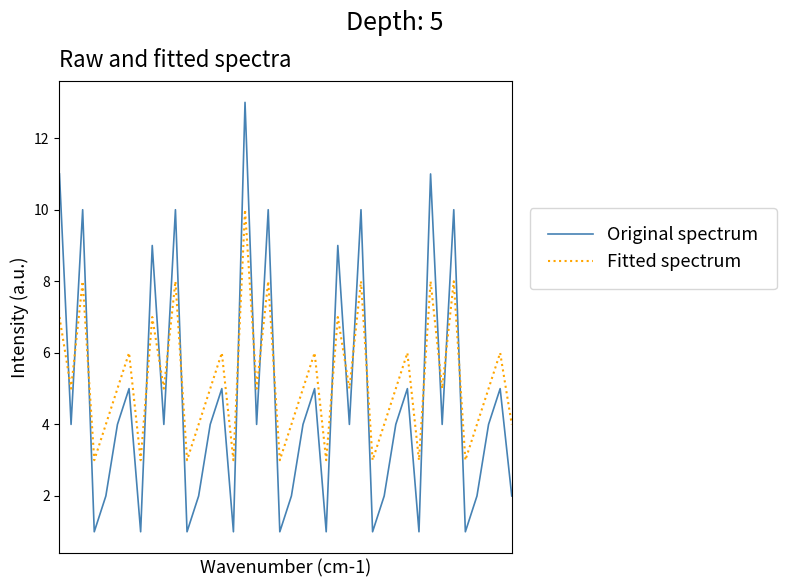

What is the minimum value for Fitted spectrum?

3